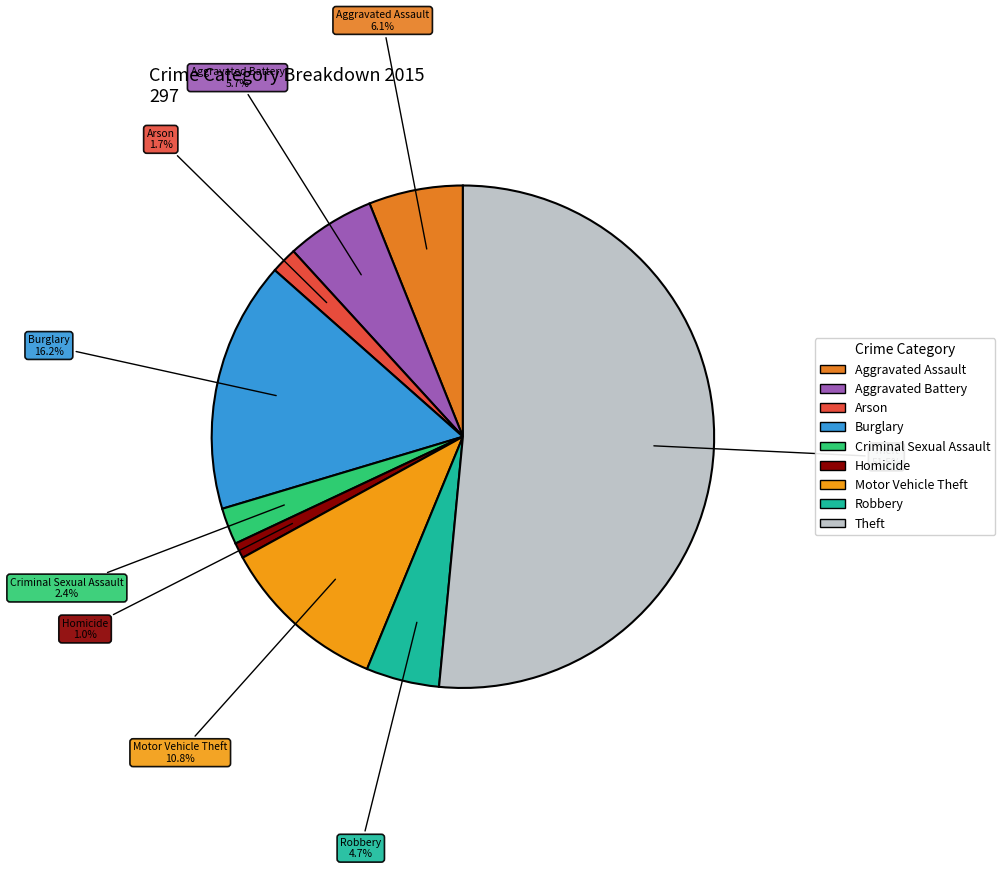

Is there a majority slice in this chart?

Yes